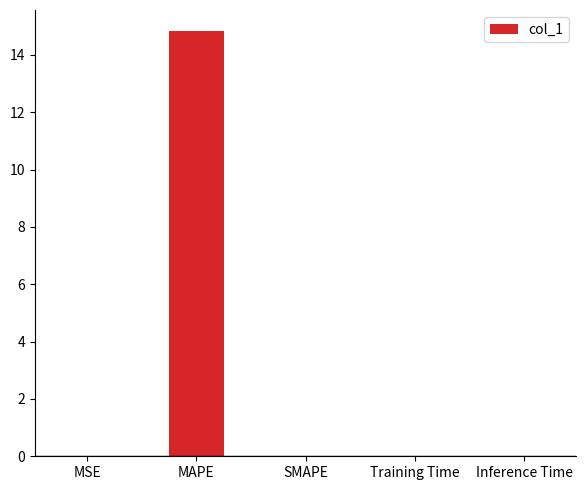

What is the change in value from MAPE to SMAPE?

-14.8